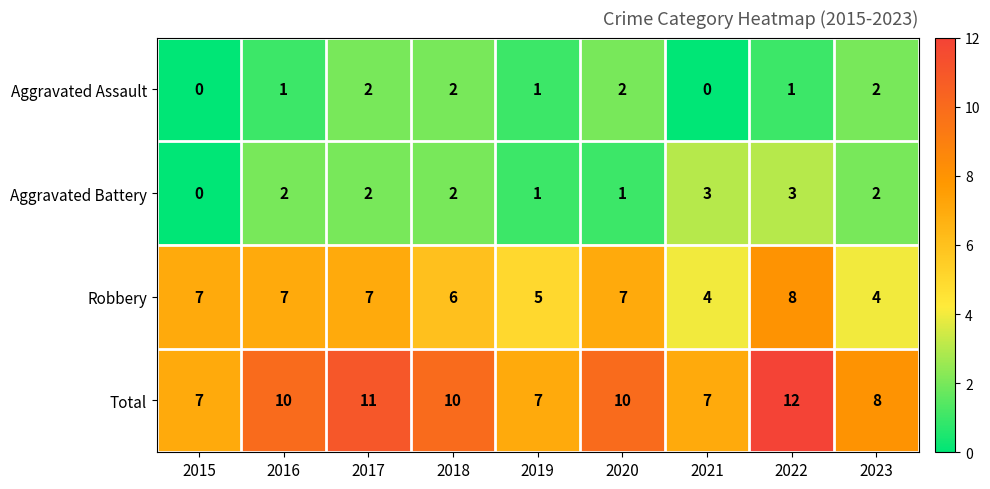

How many Aggravated Battery values are between 1 and 2?

6